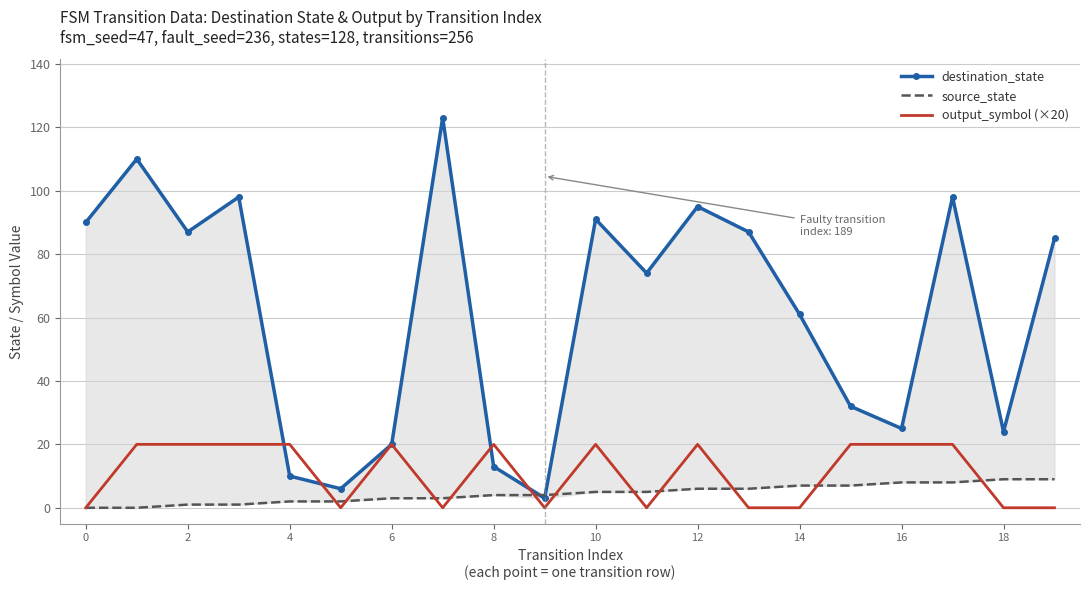

What is the sum of all output_symbol (×20) values?

220